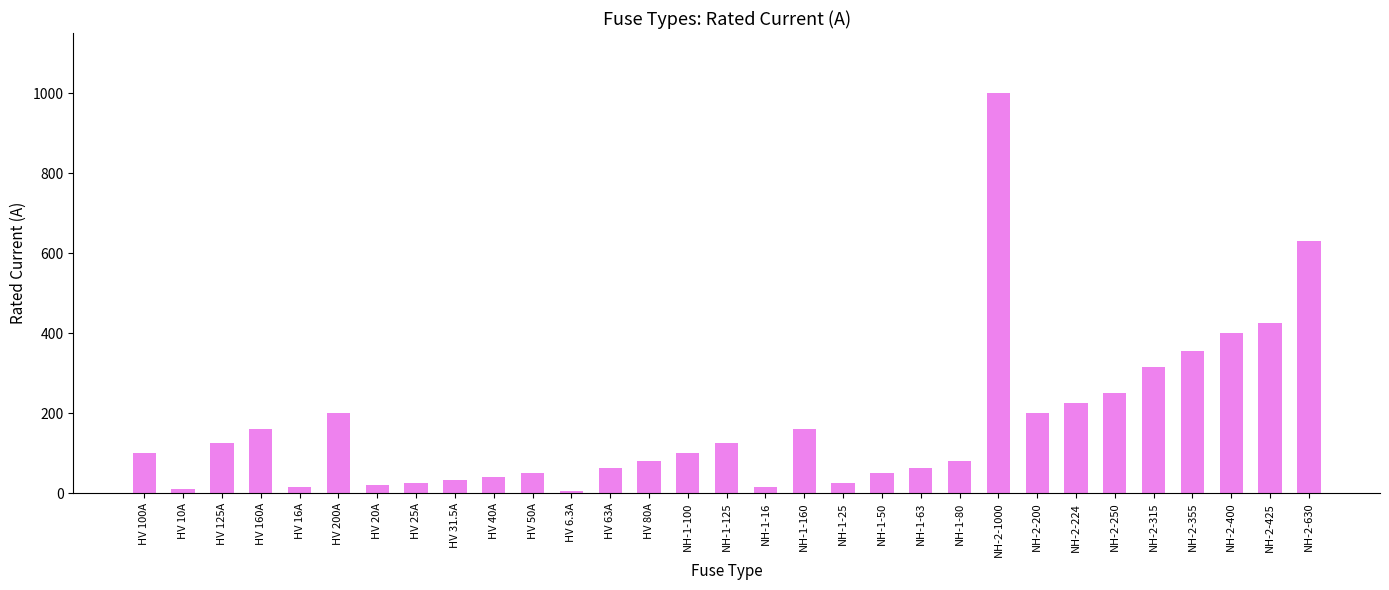

The value at NH-1-16 is 16.0. True or false?

True